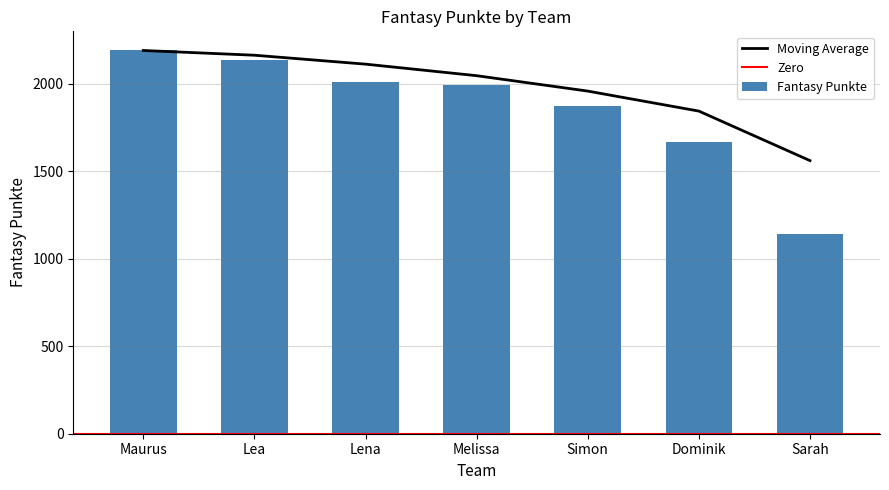

How many bars are there in total?

7